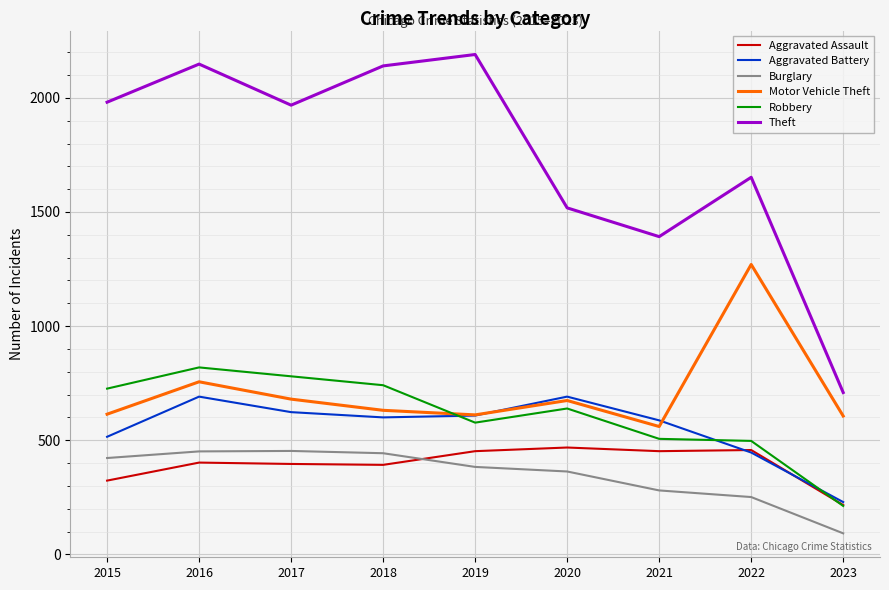

At which category is the sum across all series the highest?

2016